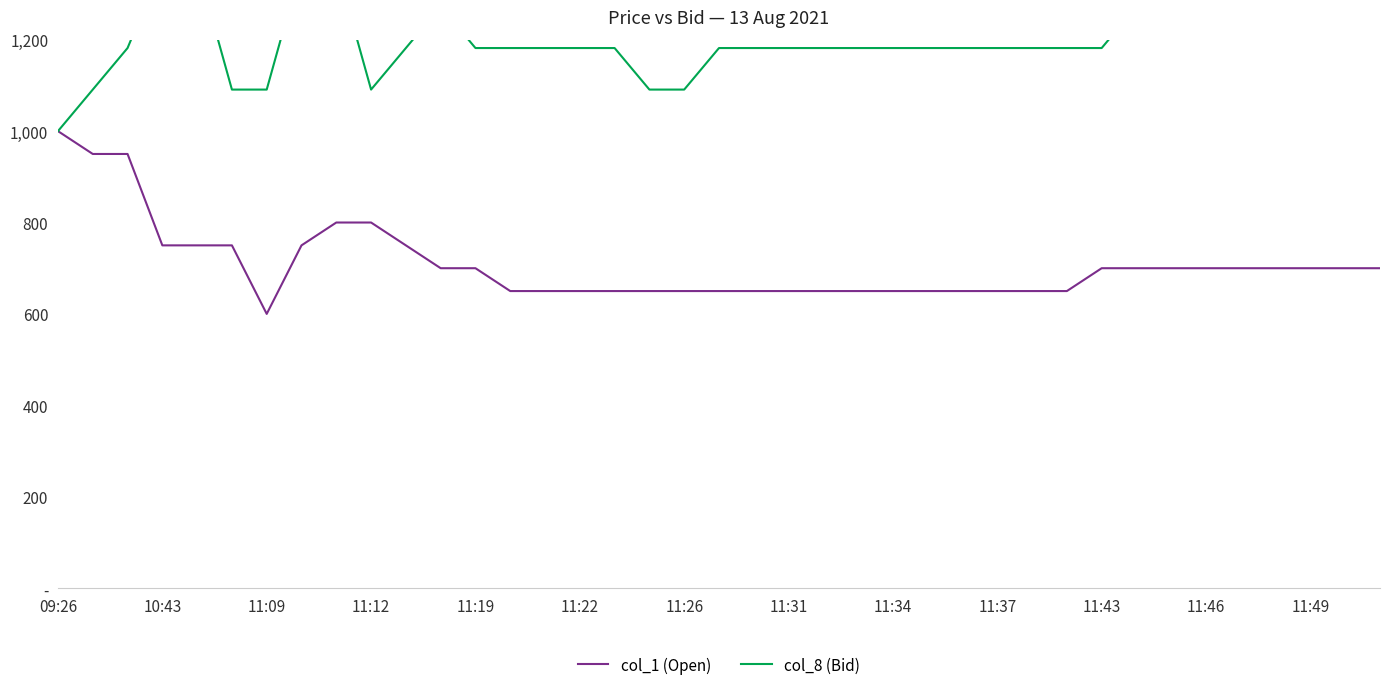

True or false: col_1 (Open) has a value of 700.0 at 11:43.

True